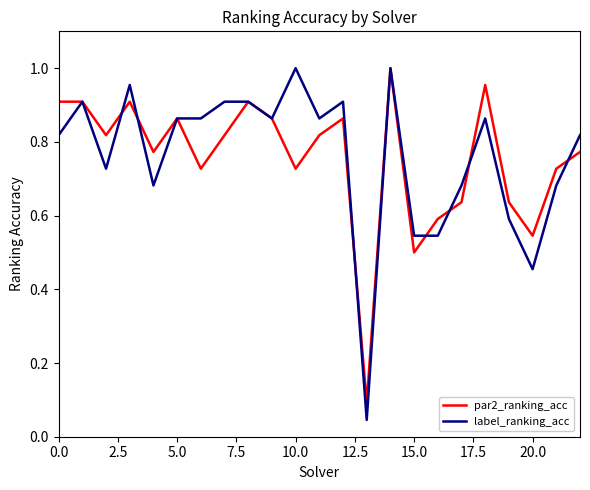

Which series has the widest spread of values?

label_ranking_acc